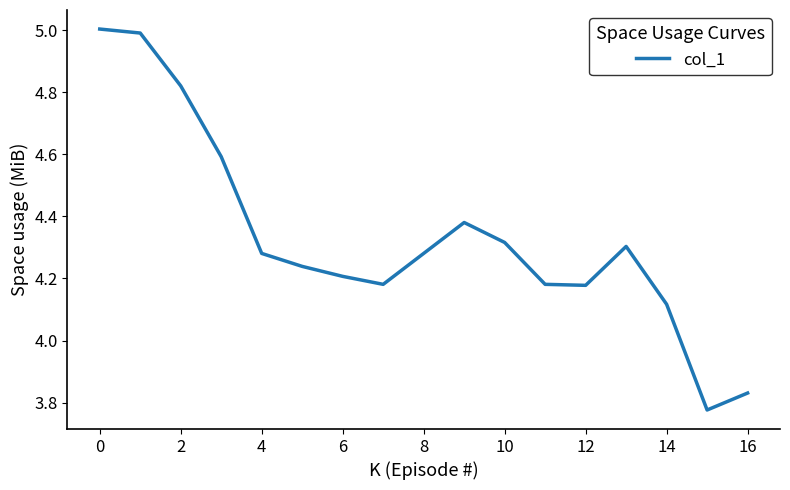

What is the maximum value shown in the chart?

5.0